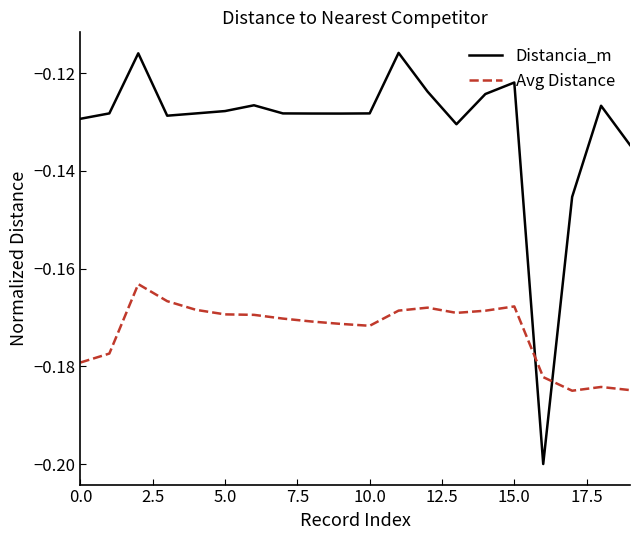

After their last crossing, which series has the higher values: Distancia_m or Avg Distance?

Distancia_m